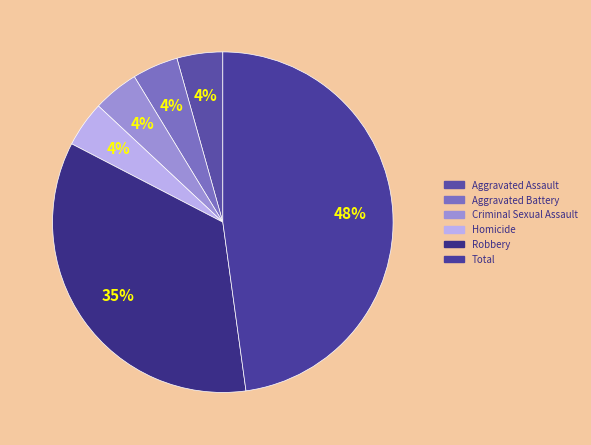

Is there a majority slice in this chart?

No